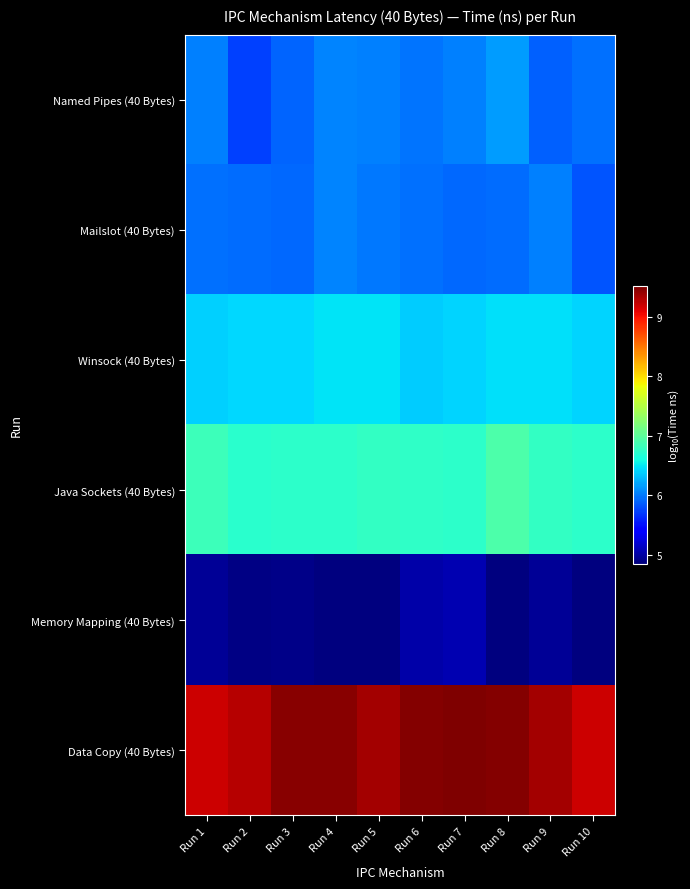

Reading left to right, extract all data points from this chart.

Named Pipes (40 Bytes): Run 1=6.0	Run 2=5.7	Run 3=5.9	Run 4=6.0	Run 5=6.0	Run 6=6.0	Run 7=6.0	Run 8=6.2	Run 9=5.9	Run 10=6.0
Mailslot (40 Bytes): Run 1=5.9	Run 2=5.9	Run 3=5.9	Run 4=6.0	Run 5=6.0	Run 6=6.0	Run 7=5.9	Run 8=5.9	Run 9=6.0	Run 10=5.8
Winsock (40 Bytes): Run 1=6.4	Run 2=6.4	Run 3=6.4	Run 4=6.5	Run 5=6.5	Run 6=6.4	Run 7=6.4	Run 8=6.5	Run 9=6.5	Run 10=6.4
Java Sockets (40 Bytes): Run 1=6.8	Run 2=6.7	Run 3=6.7	Run 4=6.7	Run 5=6.8	Run 6=6.8	Run 7=6.7	Run 8=6.9	Run 9=6.8	Run 10=6.7
Memory Mapping (40 Bytes): Run 1=5.0	Run 2=4.9	Run 3=4.9	Run 4=4.9	Run 5=4.9	Run 6=5.0	Run 7=5.1	Run 8=4.9	Run 9=5.0	Run 10=4.9
Data Copy (40 Bytes): Run 1=9.2	Run 2=9.3	Run 3=9.5	Run 4=9.5	Run 5=9.3	Run 6=9.5	Run 7=9.5	Run 8=9.5	Run 9=9.4	Run 10=9.2